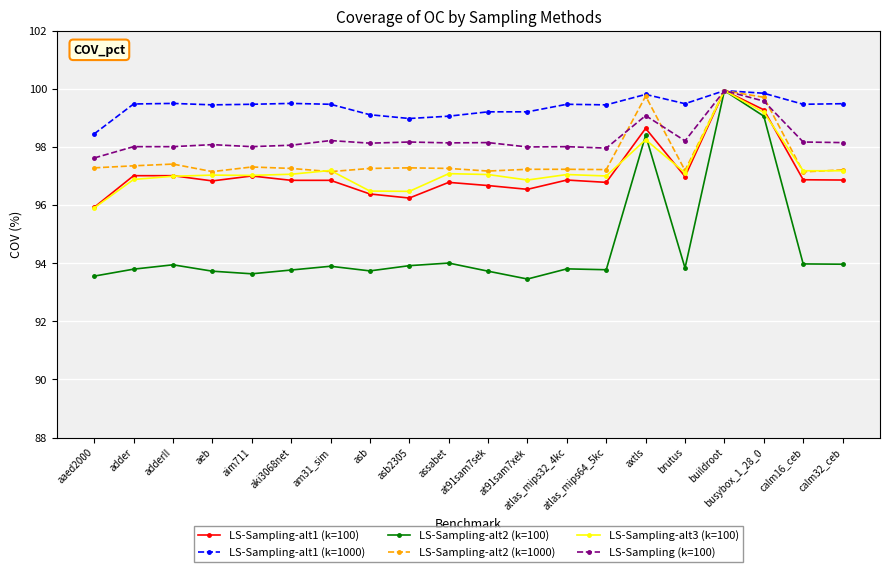

Which series changed the most between asb2305 and brutus?

LS-Sampling-alt1 (k=100)